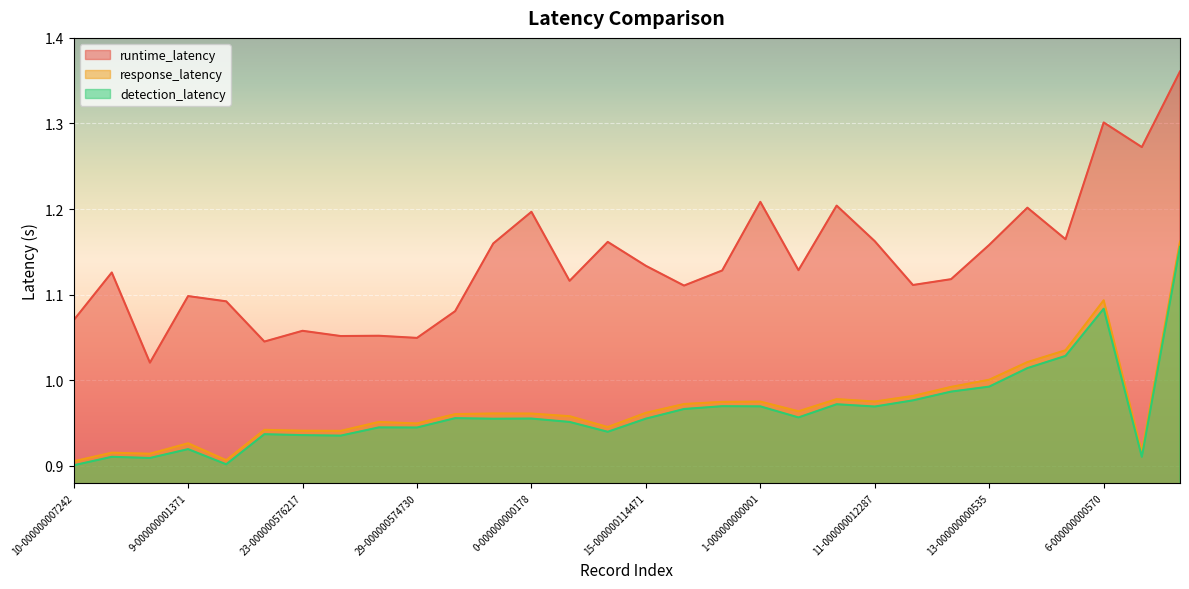

What is the sum of the detection_latency values at 25-000000560759 and 20-000000568423?

1.9